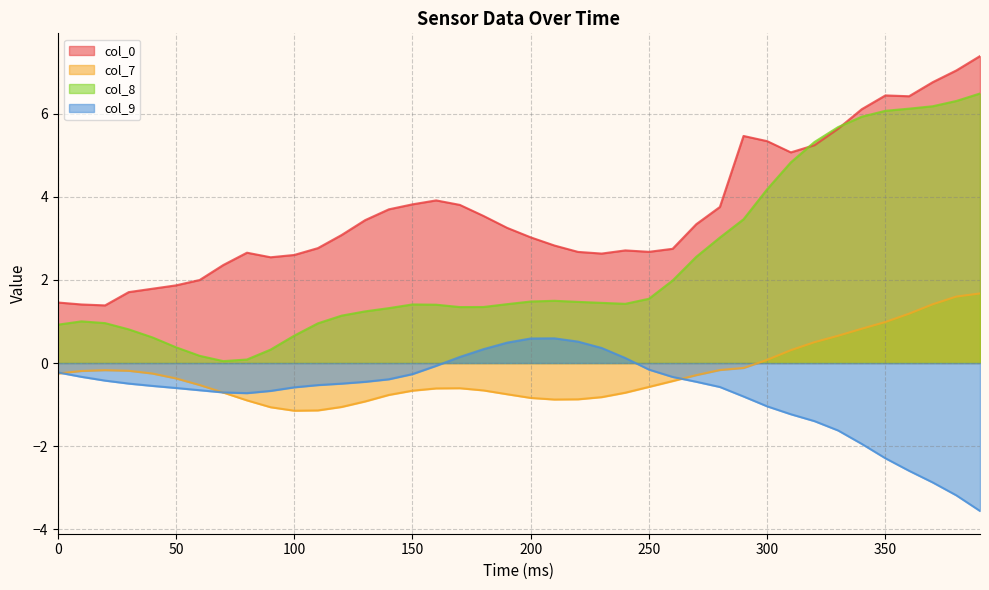

True or false: col_8 has a value of 2.1 at 210.

False